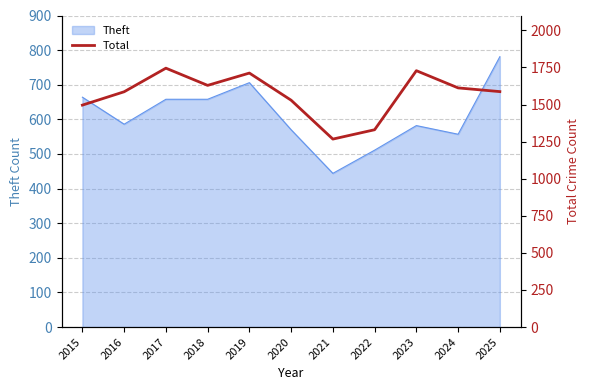

True or false: the data has more than 2 interior local peaks.

True